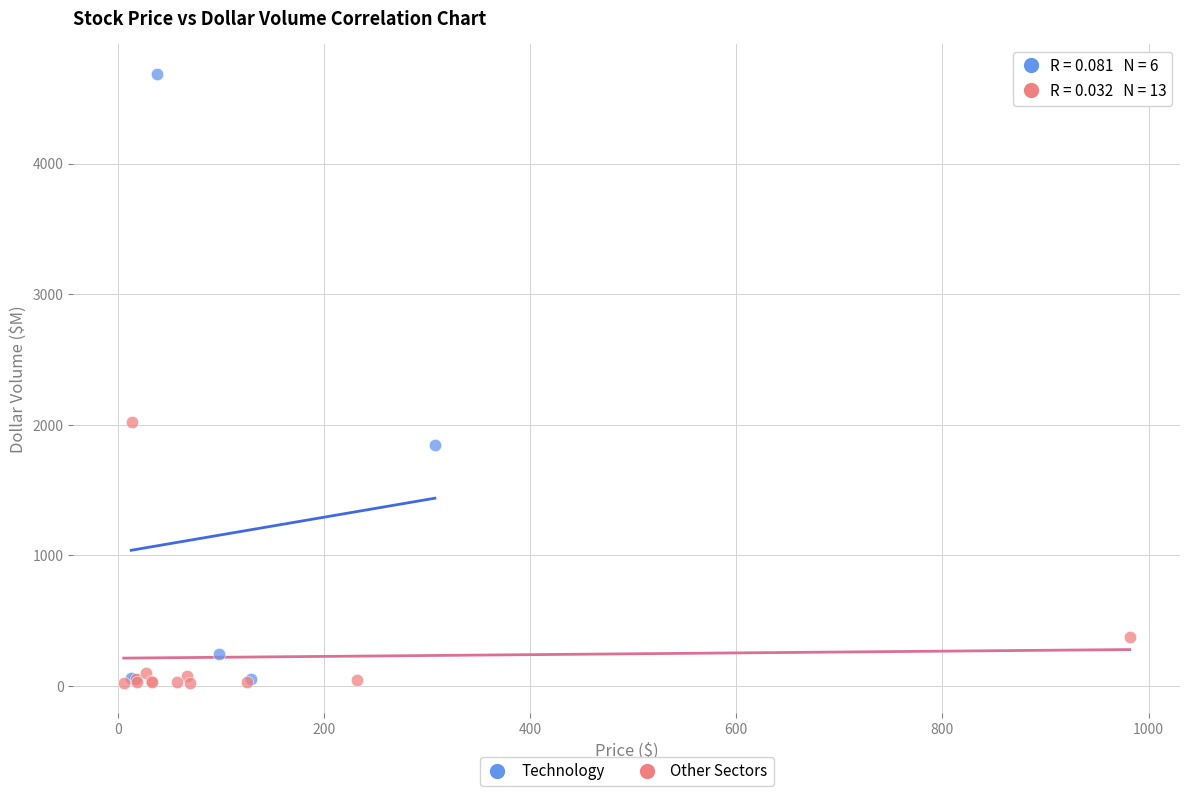

What are all the series names shown in the legend?

Technology, Other Sectors